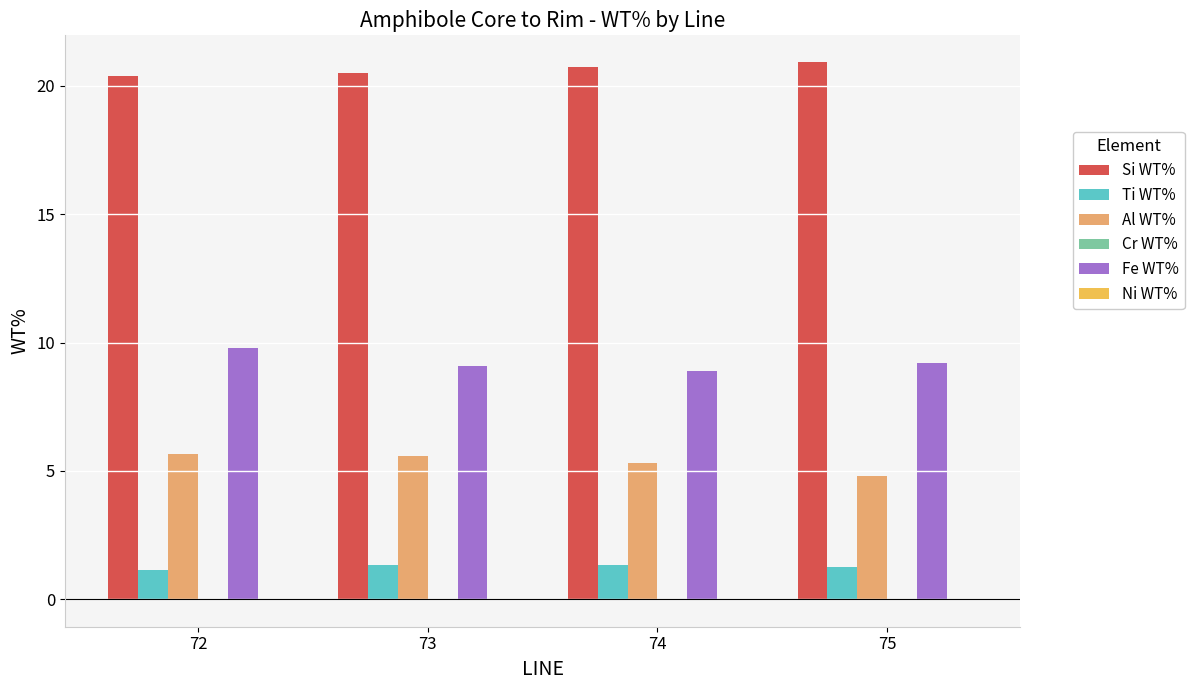

The Fe WT% series shows 12.2 at 74. True or false?

False